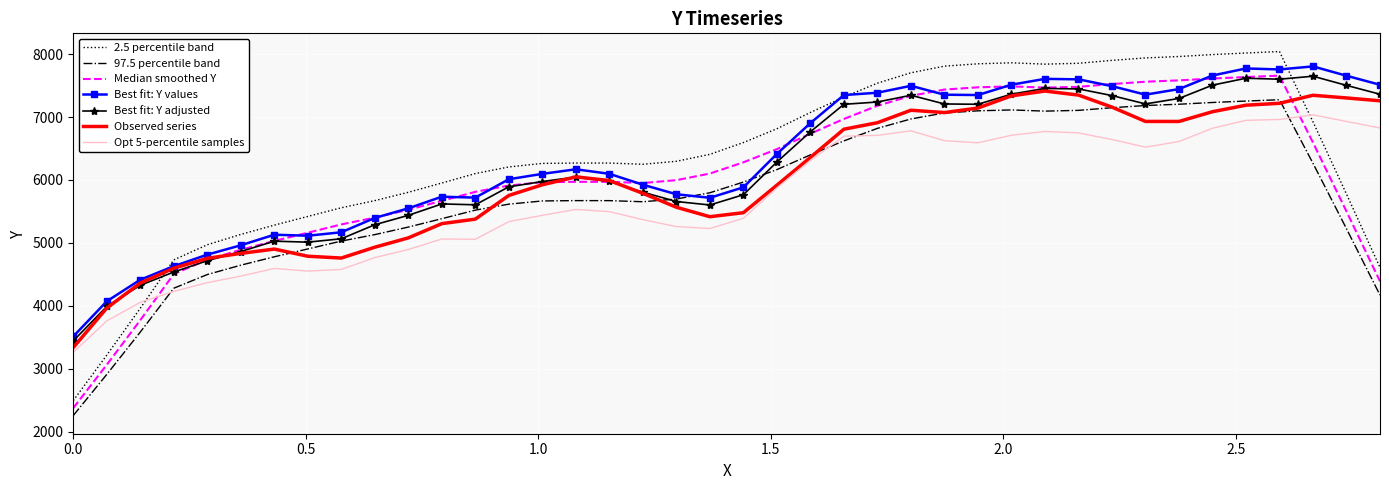

What is the greatest value displayed?

8040.2